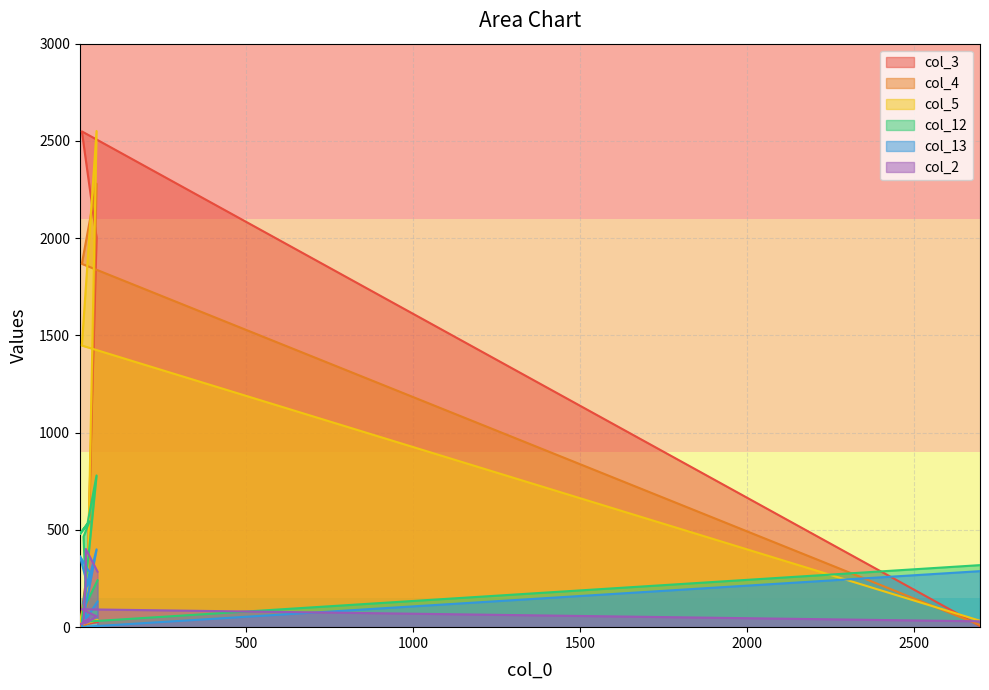

What is the difference between the second highest and minimum values in the col_13 series?

365